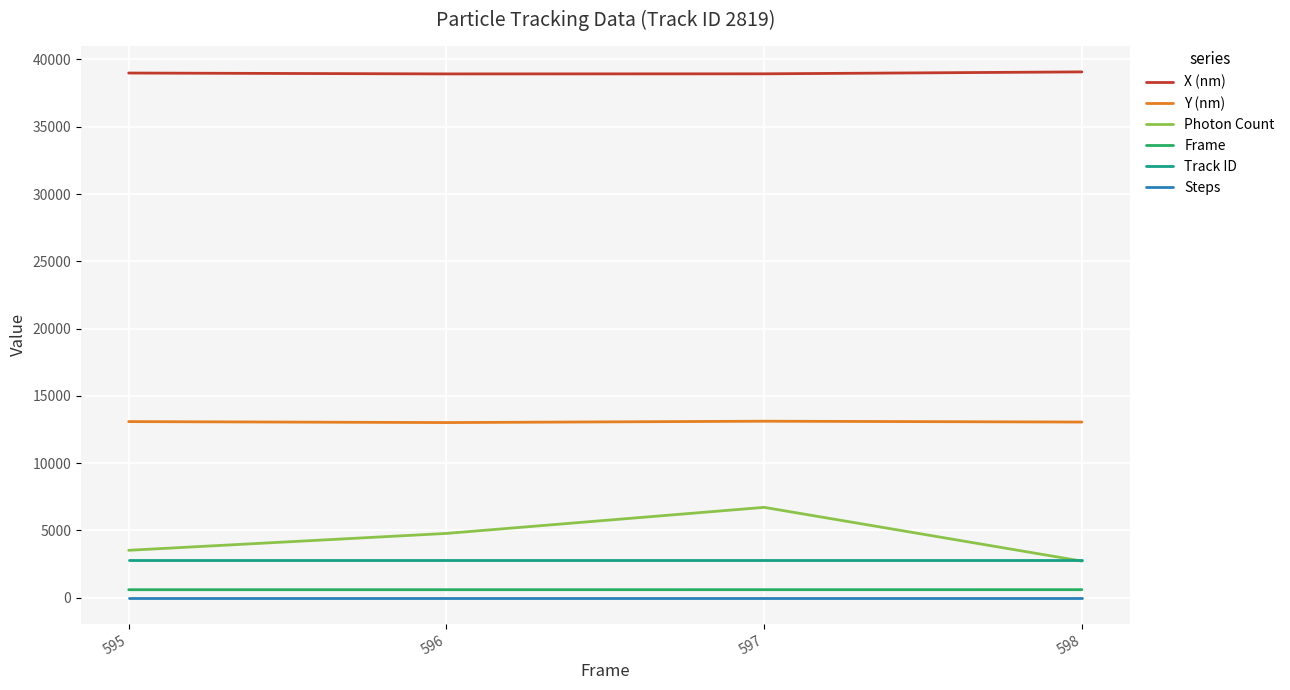

Which series has the largest range (max minus min)?

Photon Count